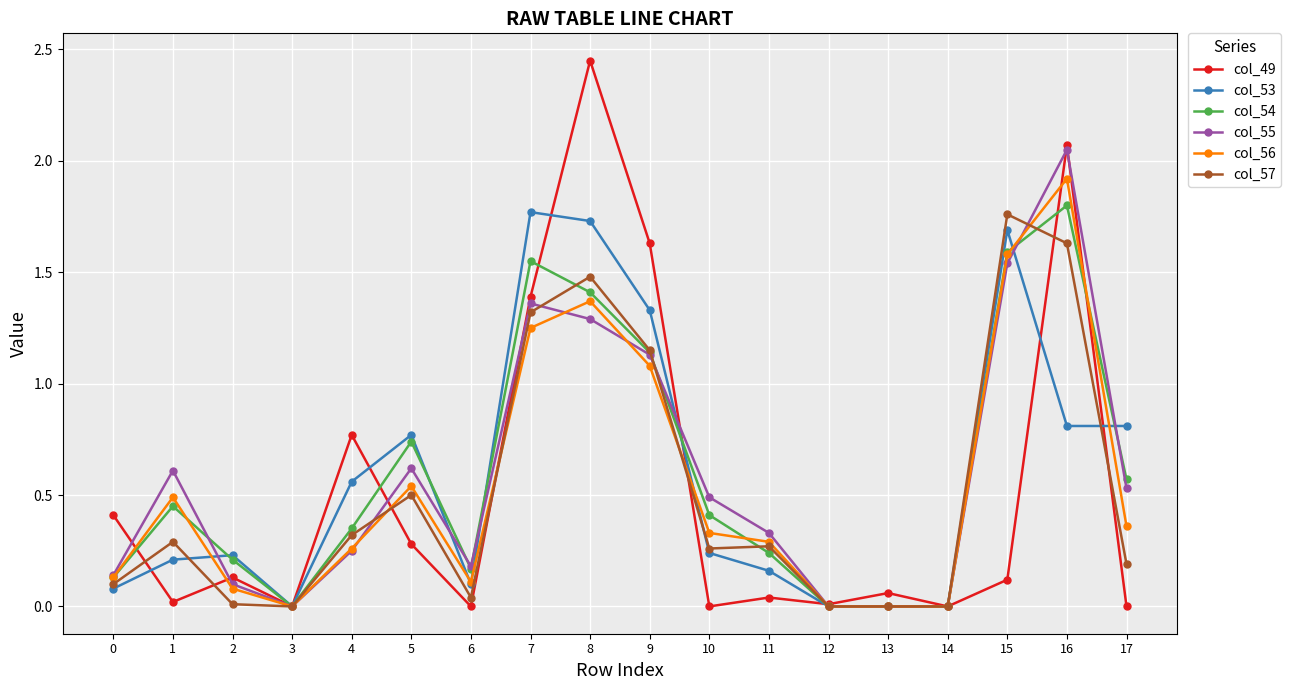

Where is the first local minimum for col_54?

3